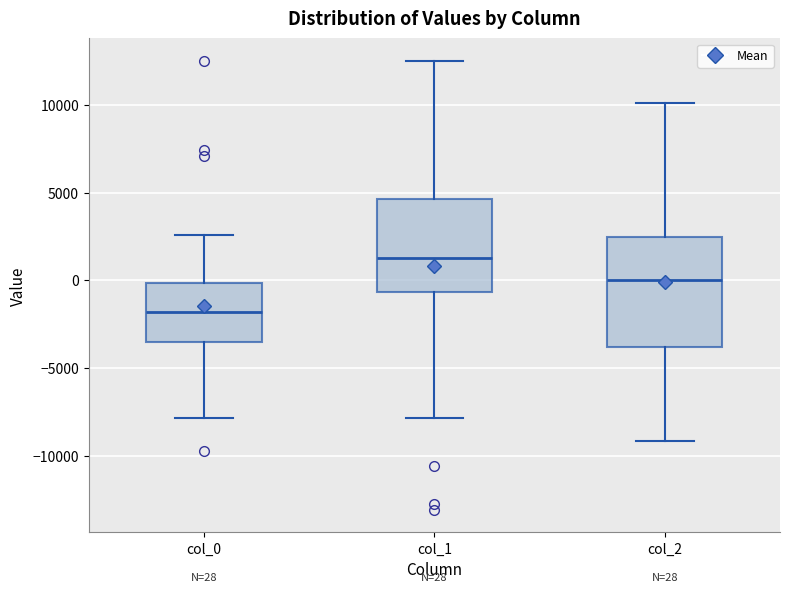

Comparing the boxes themselves (not the whiskers), which one is the tallest?

col_2